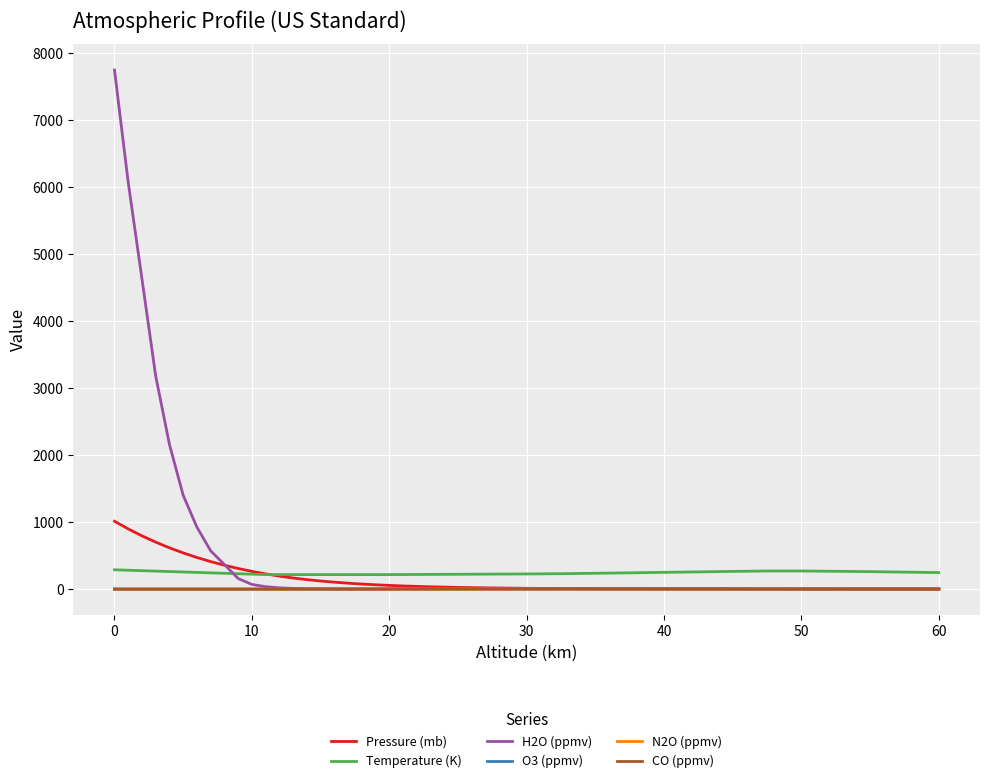

What are all the series names shown in the legend?

Pressure (mb), Temperature (K), H2O (ppmv), O3 (ppmv), N2O (ppmv), CO (ppmv)